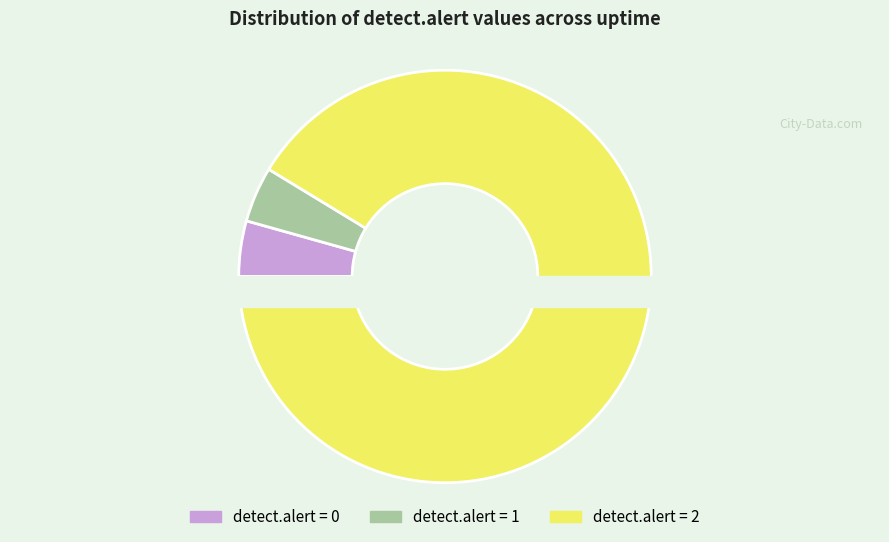

Which slice is the largest?

detect.alert = 2